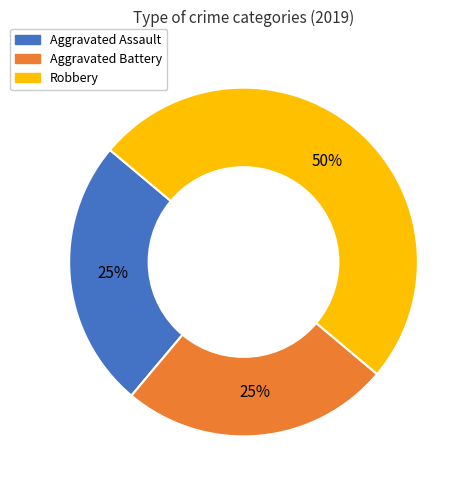

Which slice is the largest?

Robbery